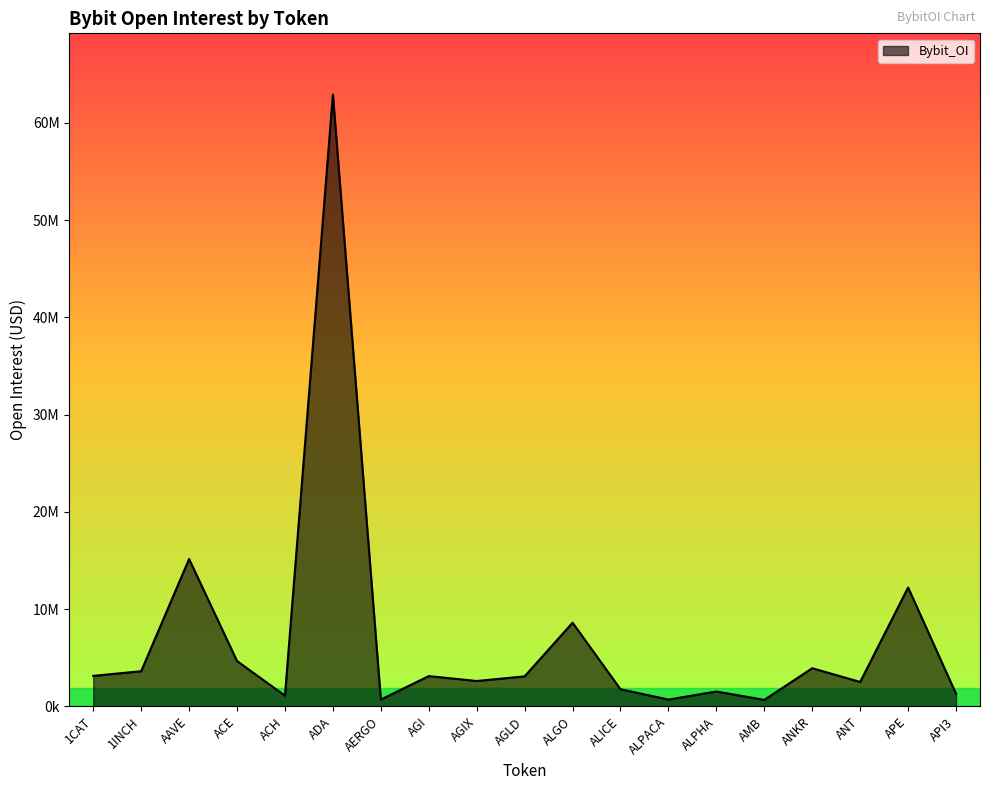

Reading left to right, what are all the values shown in this chart?

1CAT=3134183	1INCH=3612080	AAVE=15148087	ACE=4660594	ACH=1098455	ADA=62912090	AERGO=697532	AGI=3111458	AGIX=2607021	AGLD=3083606	ALGO=8600352	ALICE=1757762	ALPACA=699345	ALPHA=1527632	AMB=666271	ANKR=3919579	ANT=2510351	APE=12221701	API3=1291805